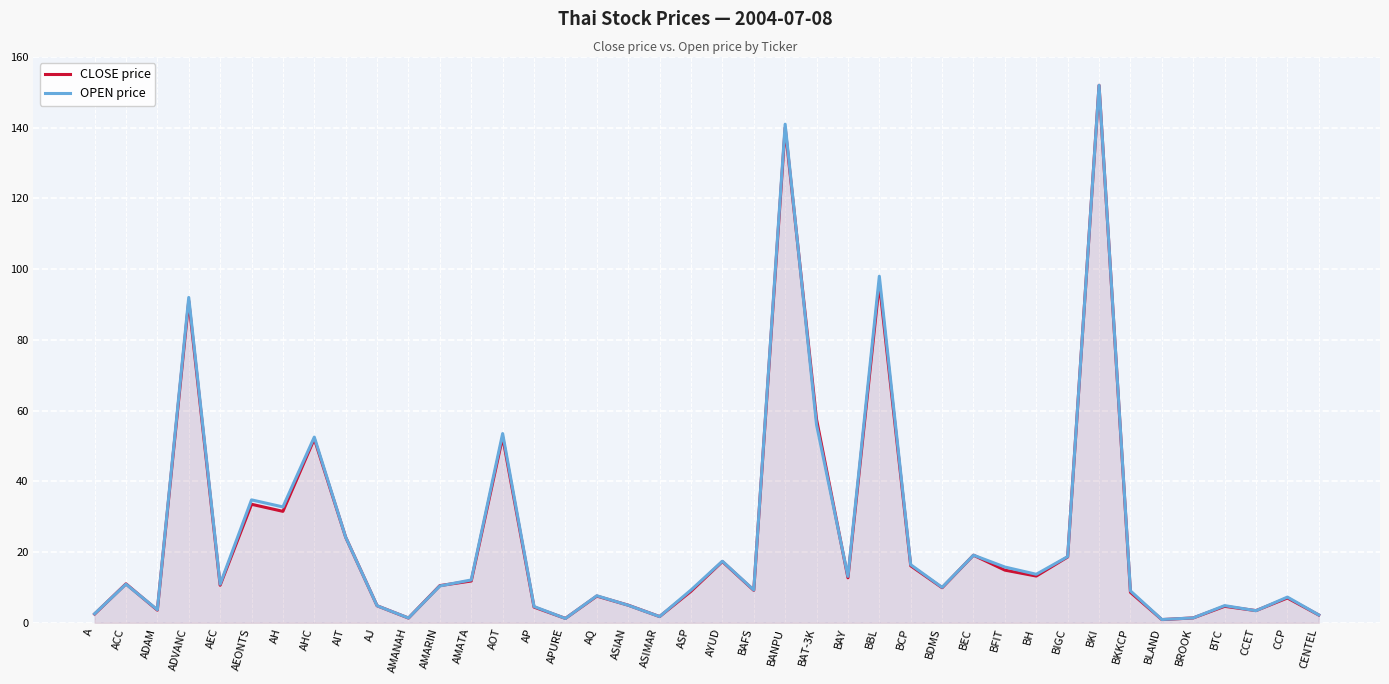

How many lines are shown in the chart?

2